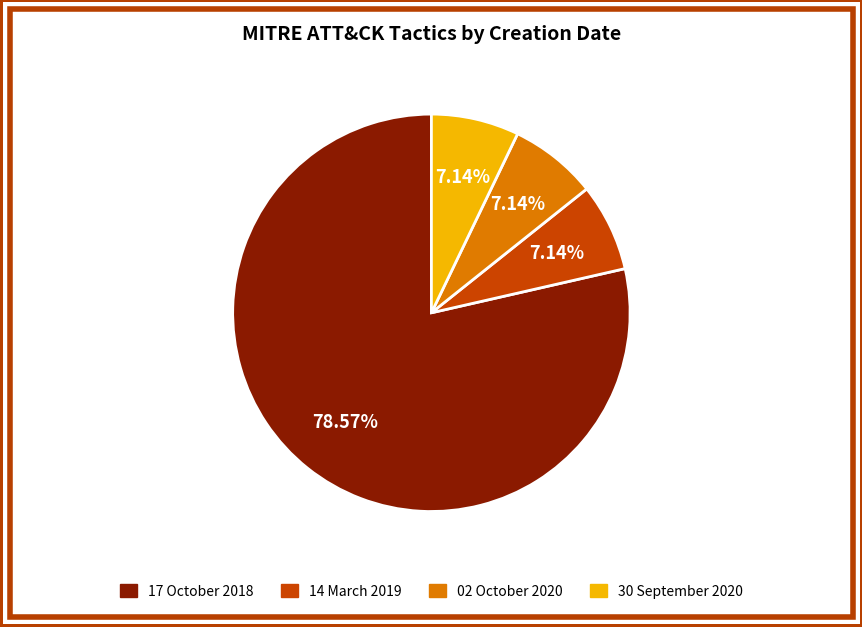

Is there any slice that represents more than half of the pie?

Yes